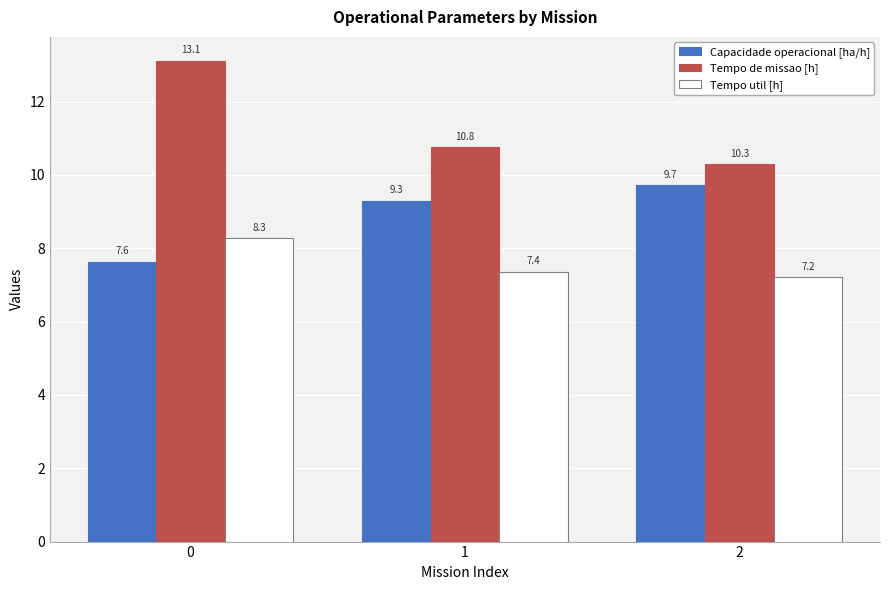

What is the value of the Capacidade operacional [ha/h] bar at the 3rd from the left?

9.7